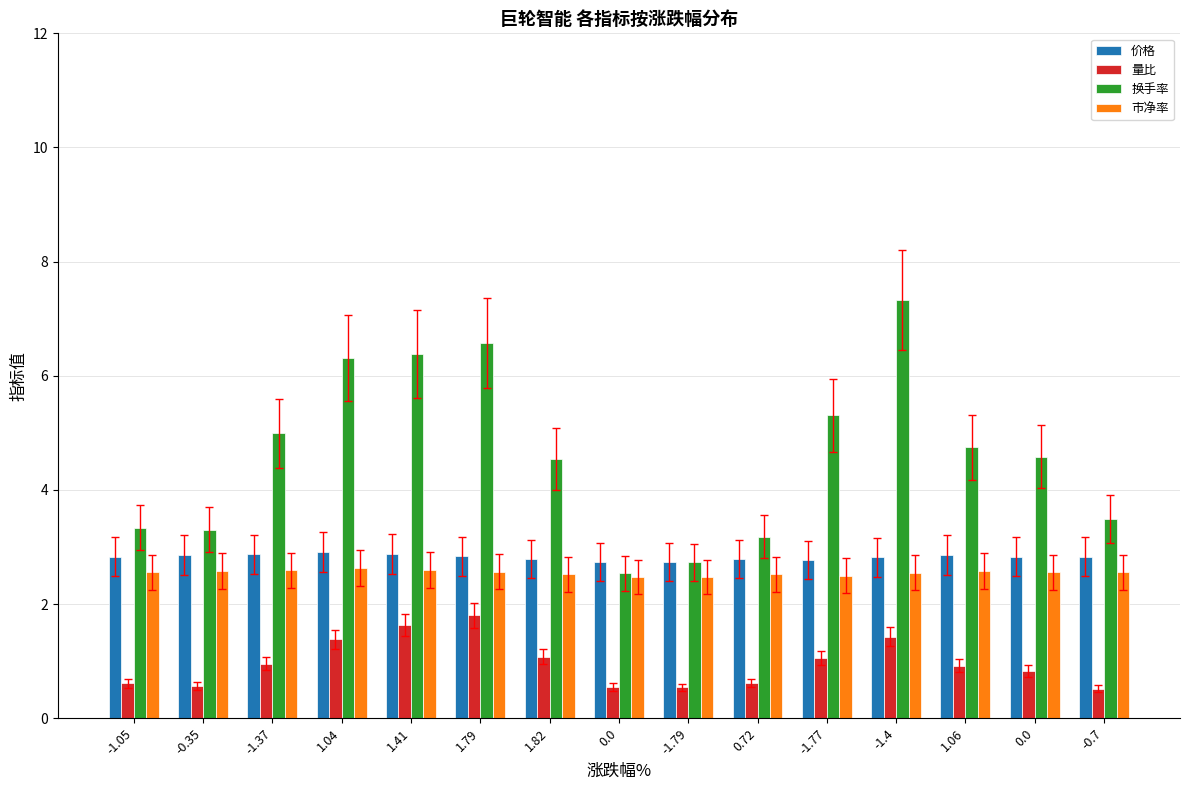

How many bars are there in total?

60